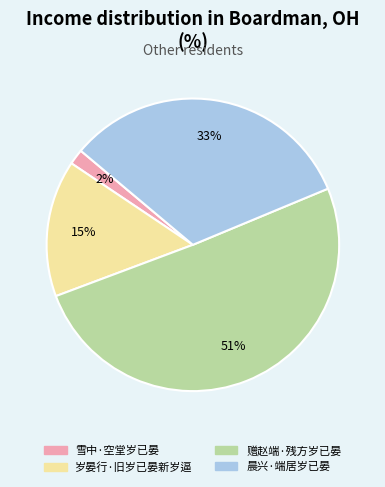

Do 赠赵端·残方岁已晏 and 雪中·空堂岁已晏 together represent more than half of the pie?

Yes